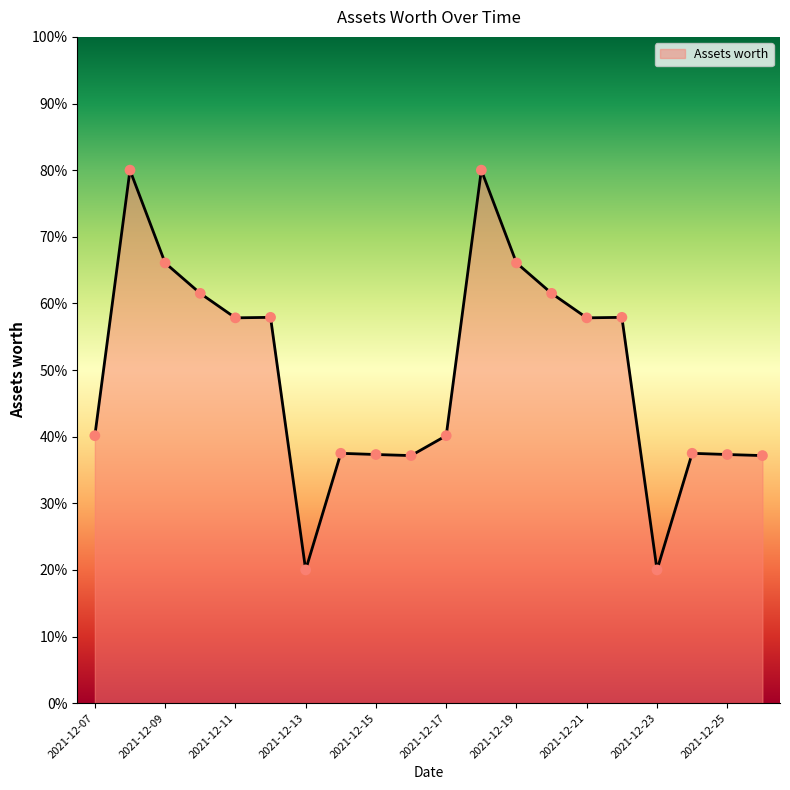

What is the maximum value shown in the chart?

80.0